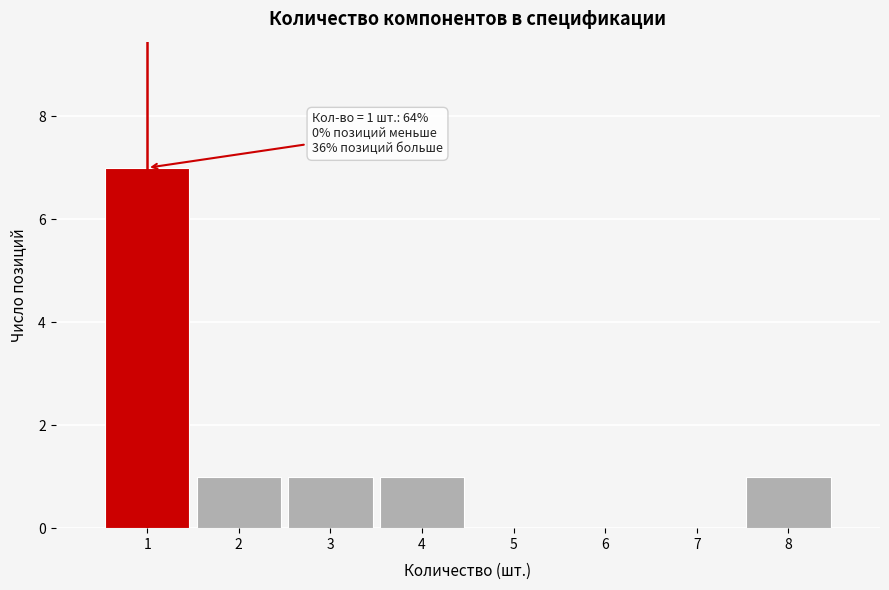

Which range on the x-axis has the tallest bar?

0.5 to 1.5